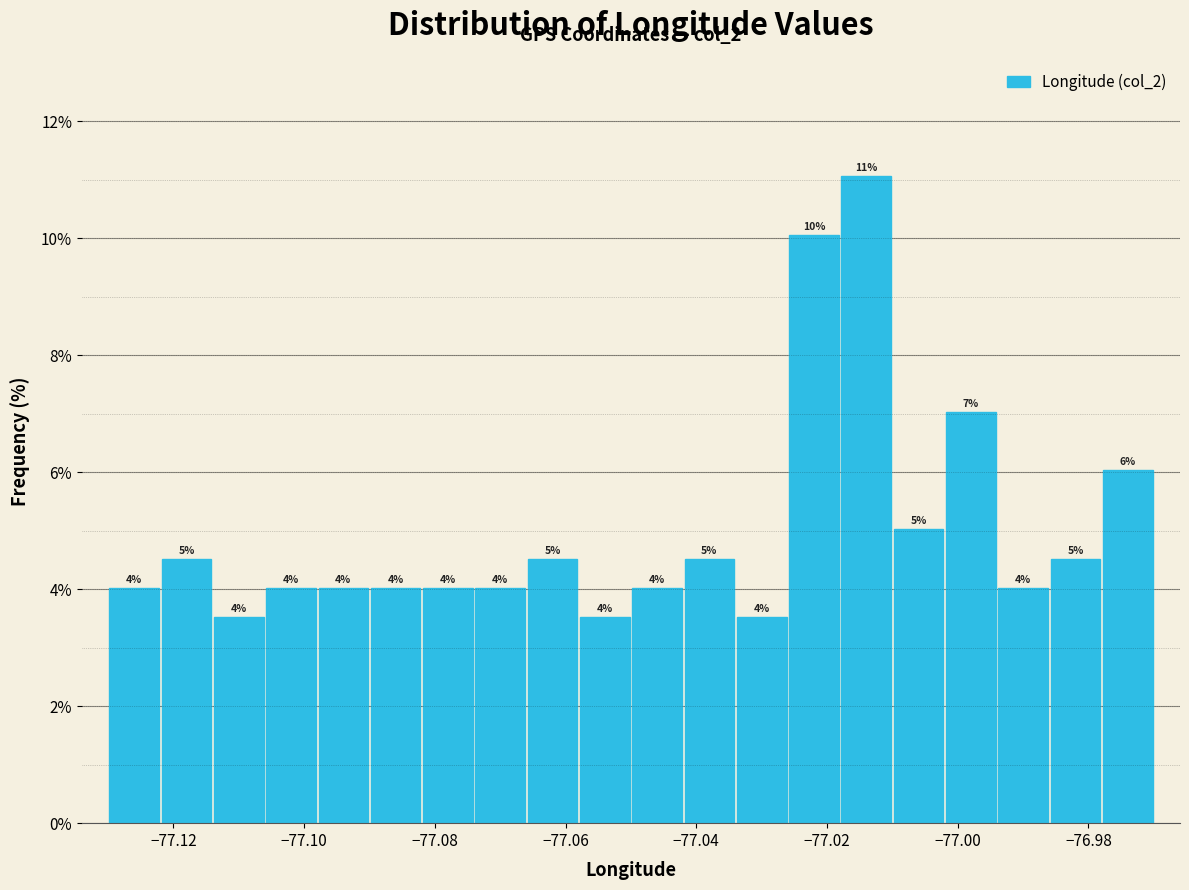

Which range on the x-axis has the tallest bar?

-77.018 to -77.010